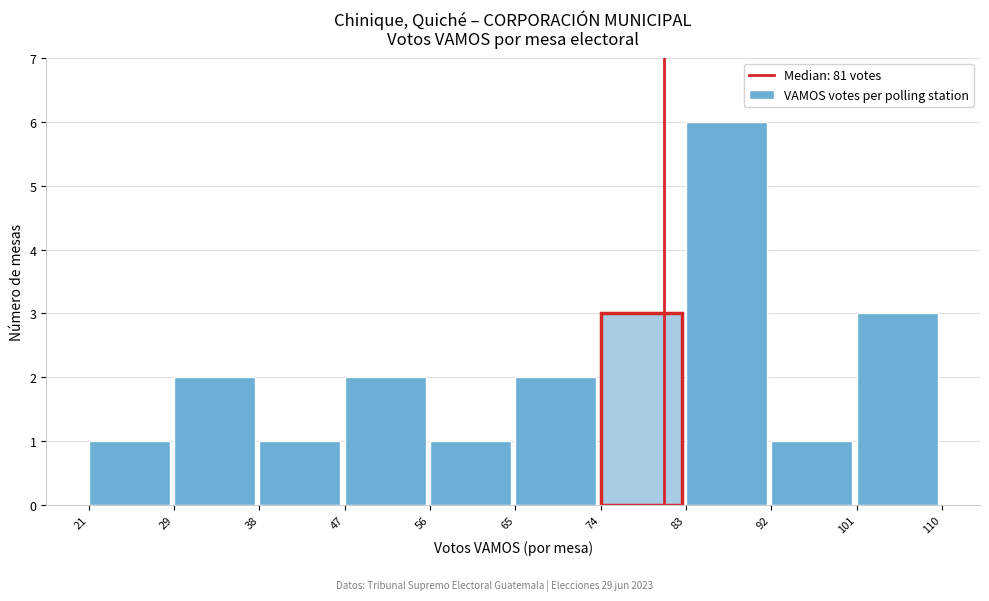

What is the height of the bar covering 92 to 101 on the x-axis? The values are not printed on the chart, so give them approximately, as read against the axis.

1